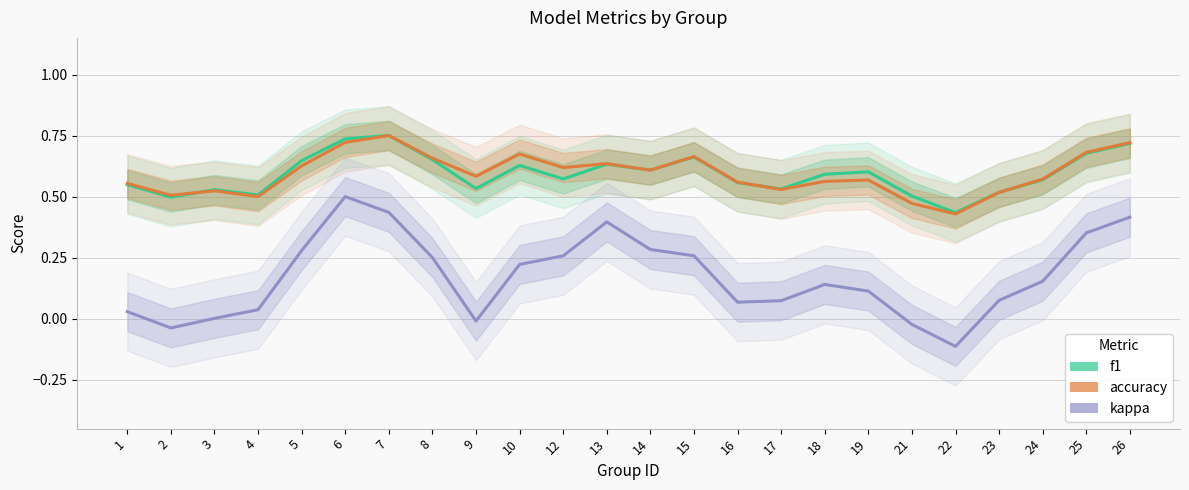

Where is kappa nearest to the value 0?

3